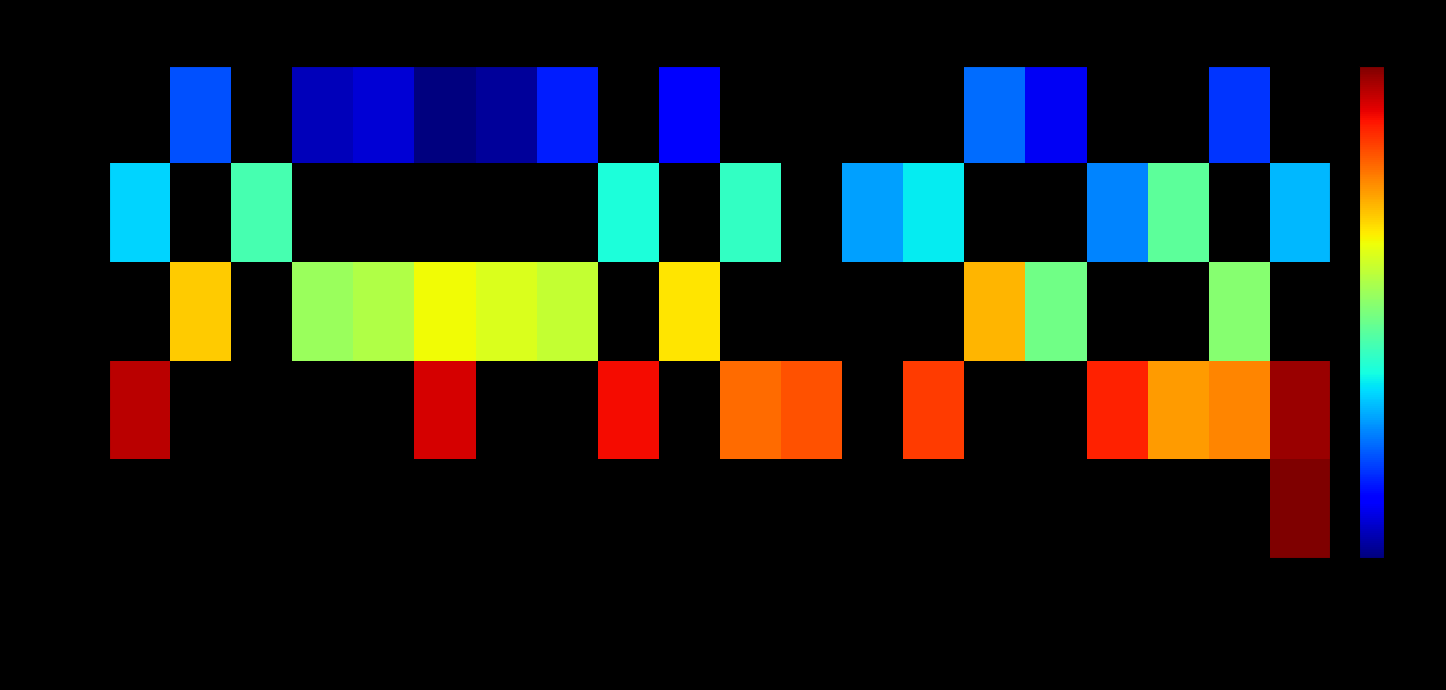

How many data points in Round 4 are less than 36?

6